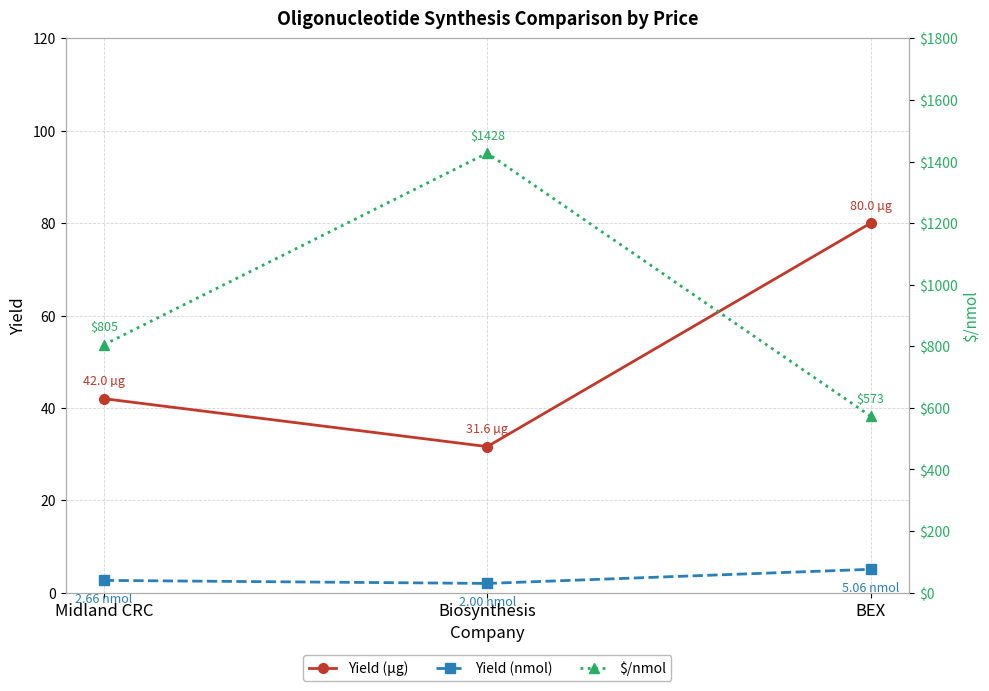

Reading left to right, what are all the values shown in this chart?

Yield (µg): 42.0	31.6	80.0
Yield (nmol): 2.7	2.0	5.1
$/nmol: 805.0	1427.5	573.1